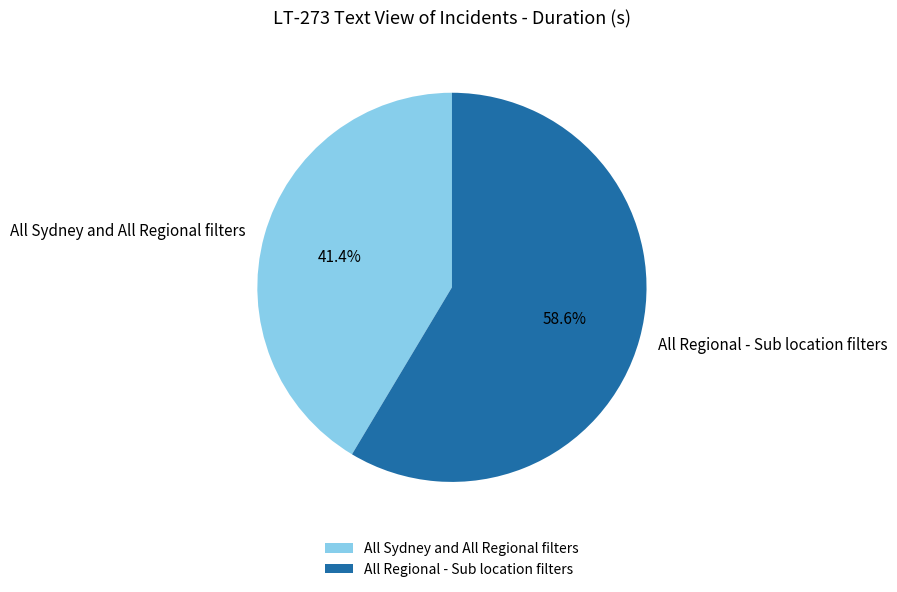

To the nearest percent, what percentage of the pie is All Regional - Sub location filters?

59%